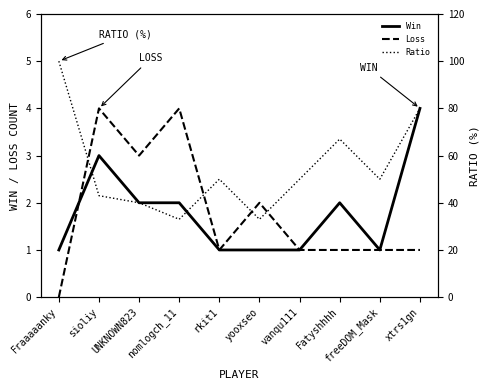

At which category is the sum across all series the highest?

Fraaaaanky